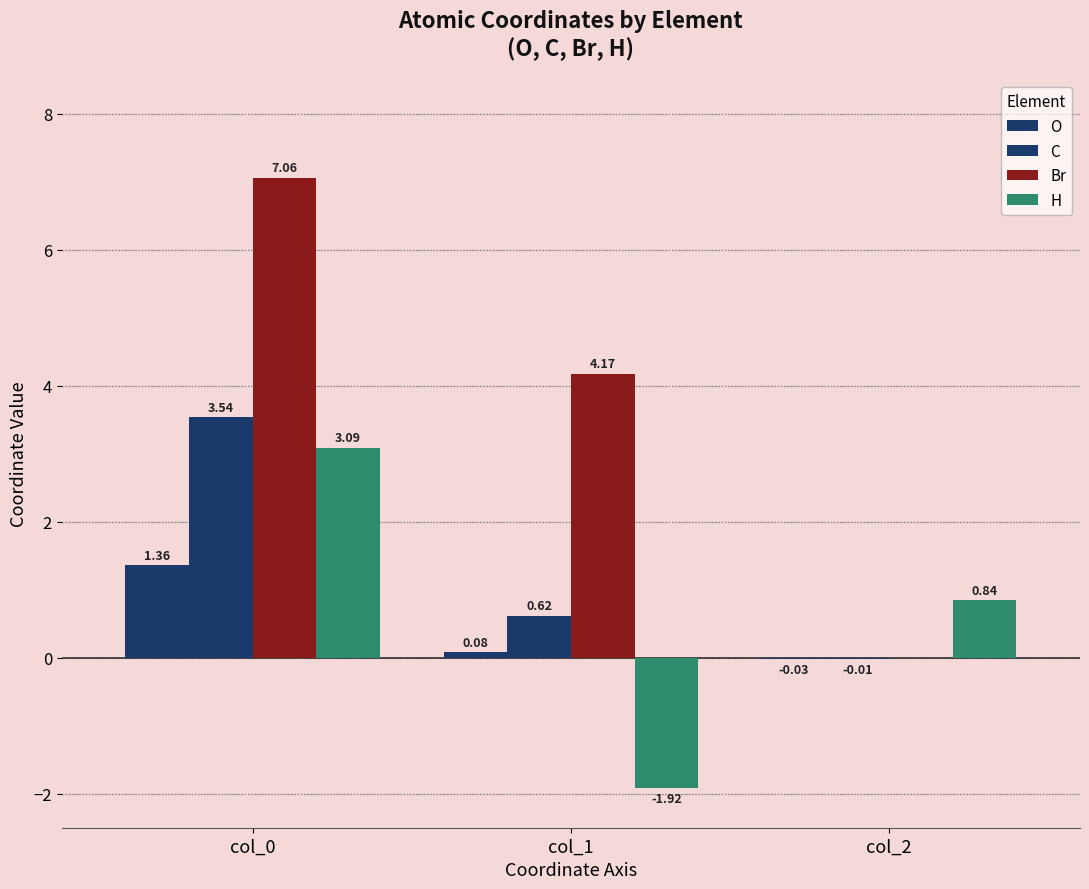

How many data points in O are above 0?

2